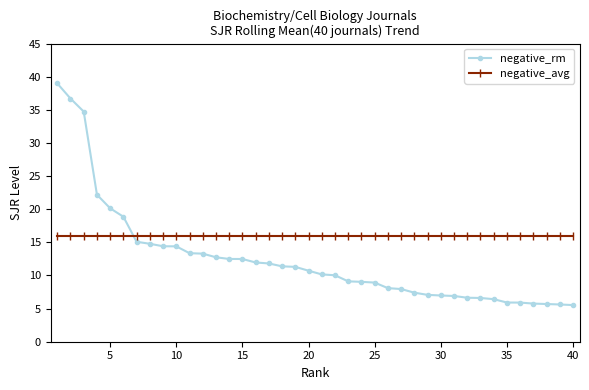

Which series has the widest spread of values?

negative_rm